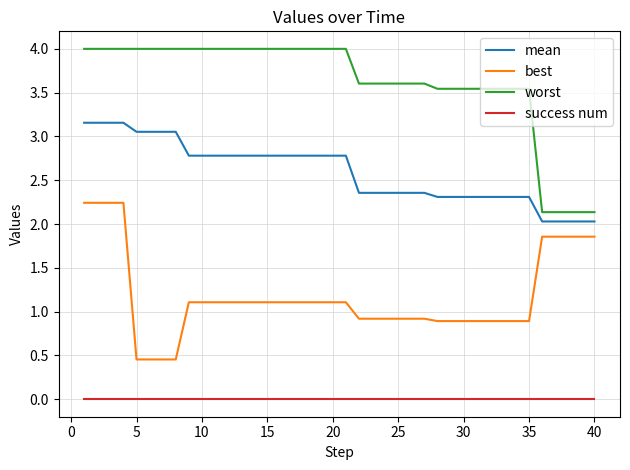

What is the difference between the maximum and second lowest values in the best series?

1.8